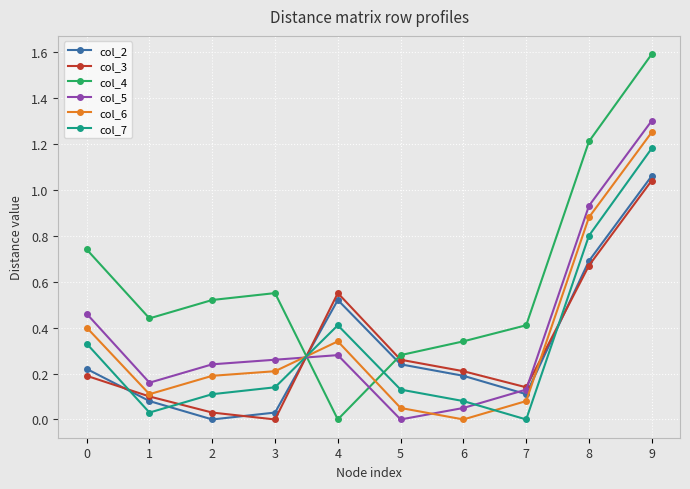

The value of col_2 at 1 is 0.0. True or false?

False